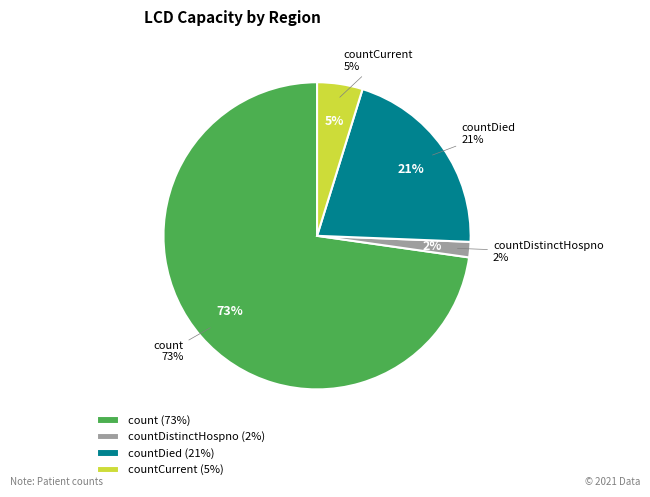

What percentage is the countDistinctHospno slice, to the nearest percent?

2%